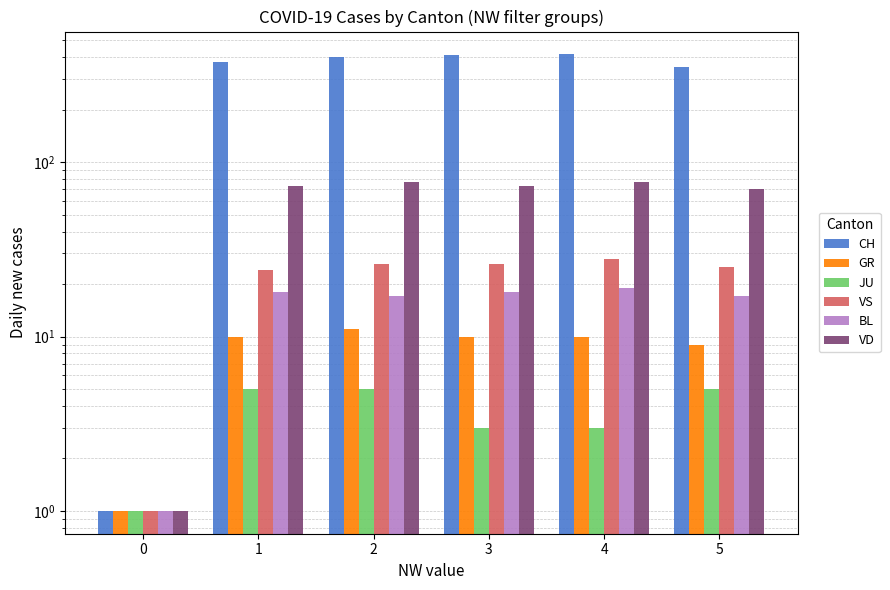

Is it true that JU equals 2 at 0?

False